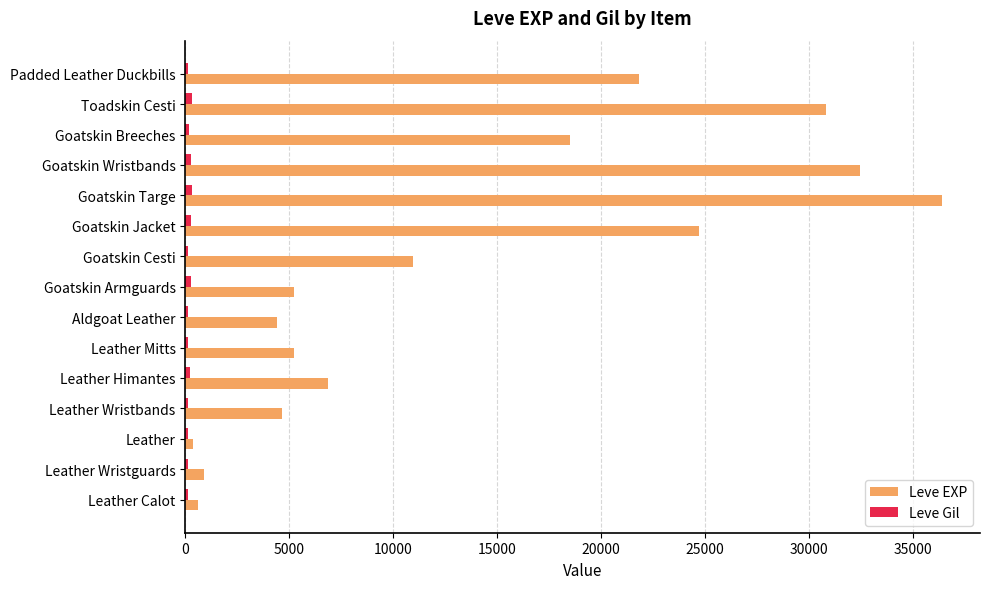

What is the greatest value displayed?

36390